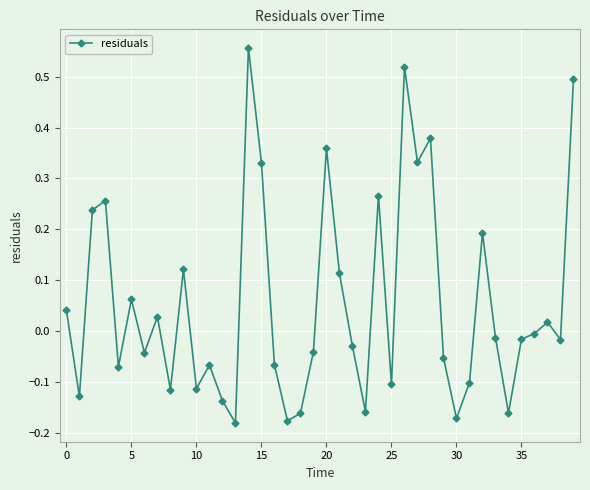

What is the sum of all values?

2.2